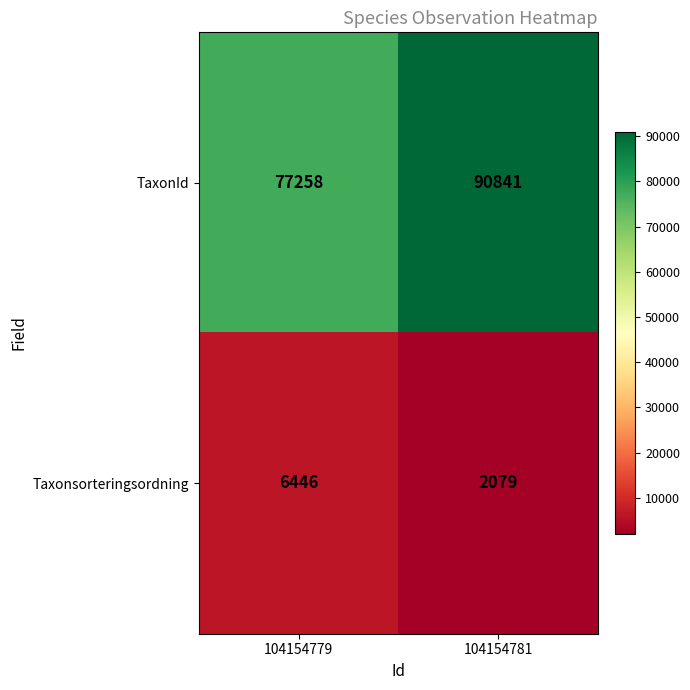

Count the number of data series in this chart.

2